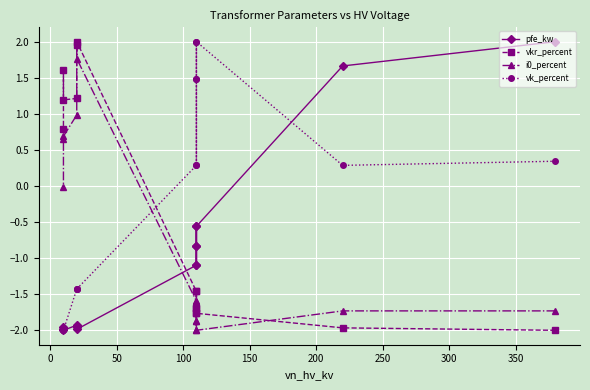

List the series in order of their overall mean, lowest first.

pfe_kw, i0_percent, vkr_percent, vk_percent